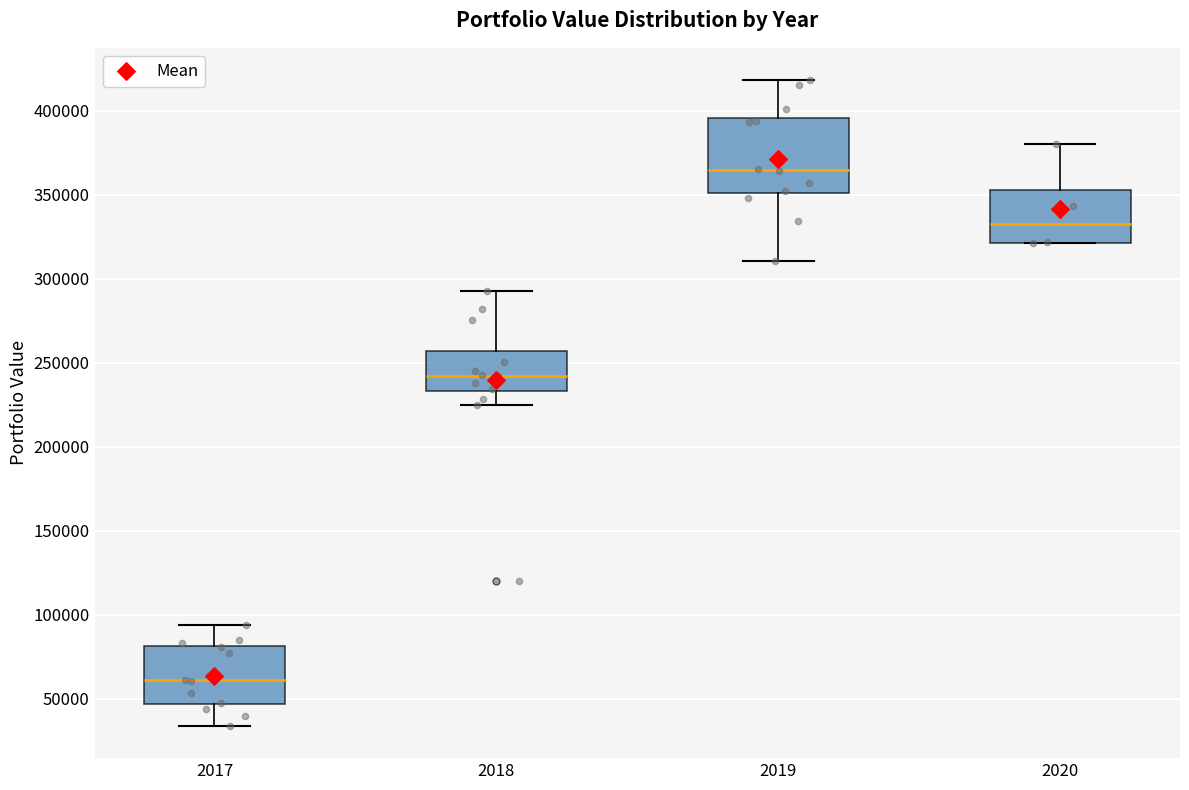

Reading left to right, read every box against the y-axis: the position of its median line, the range the box covers, and the ends of its whiskers. The values are not printed on the chart, so give them approximately, as read against the axis.

2017: median 60000, box 45000 to 80000, whiskers 35000 to 95000
2018: median 240000, box 235000 to 255000, whiskers 225000 to 295000
2019: median 365000, box 350000 to 395000, whiskers 310000 to 420000
2020: median 335000, box 320000 to 355000, whiskers 320000 to 380000